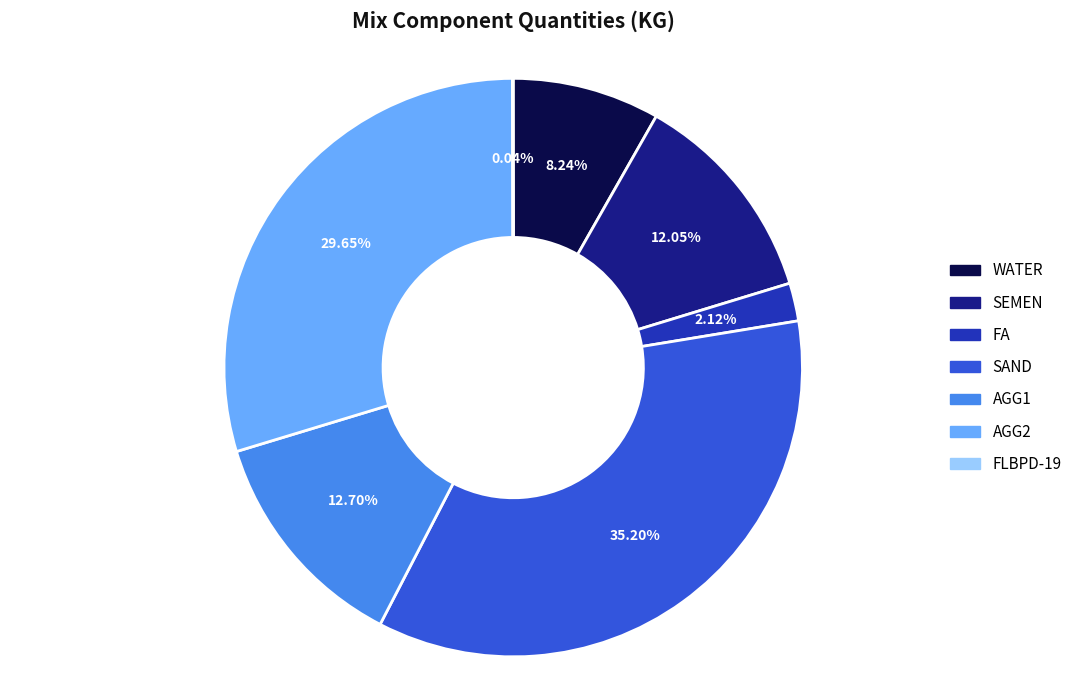

Does AGG1 represent more than half of the total?

No